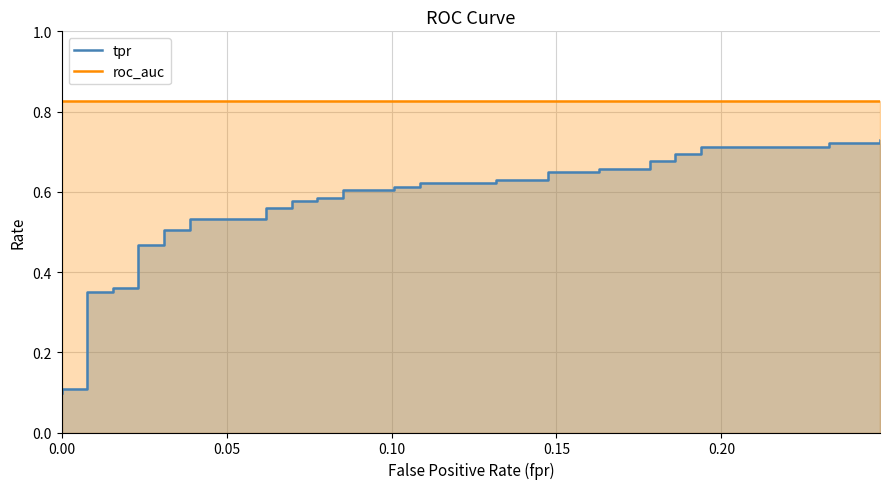

List the series in order of their peak value, highest first.

roc_auc, tpr